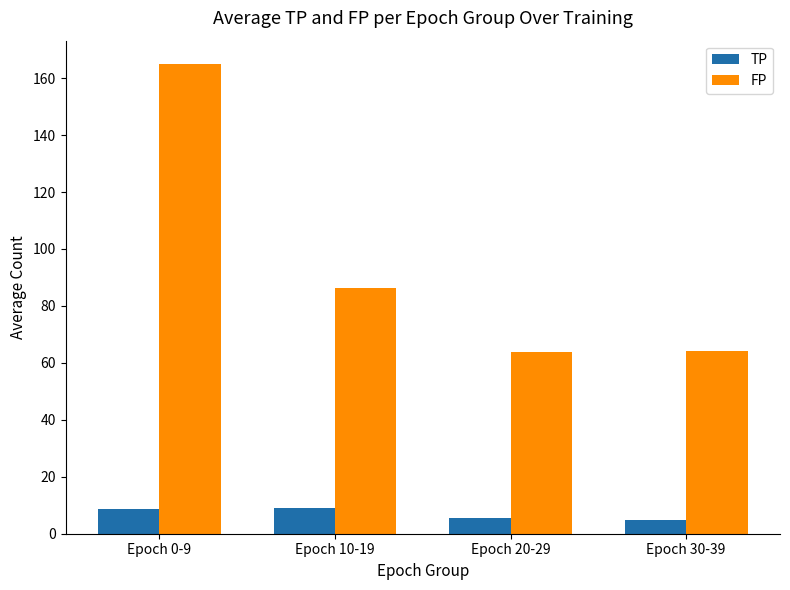

What are all the series names shown in the legend?

TP, FP